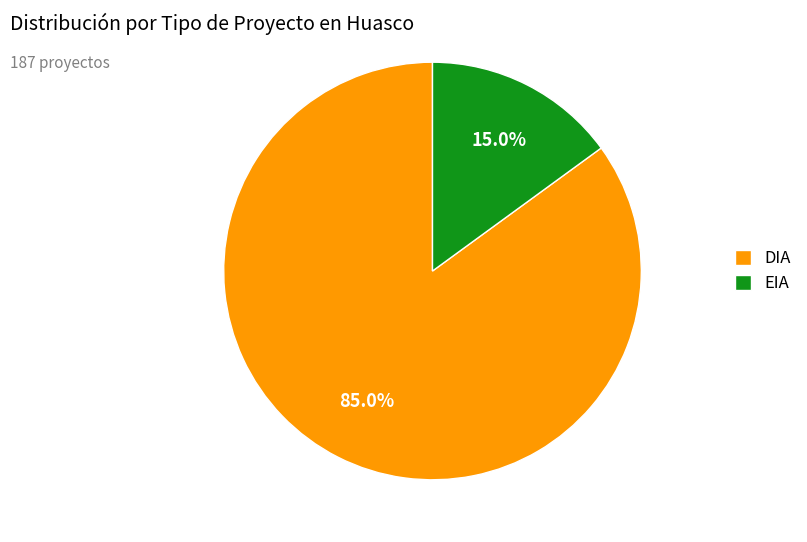

To the nearest percent, what percentage of the pie is EIA?

15%